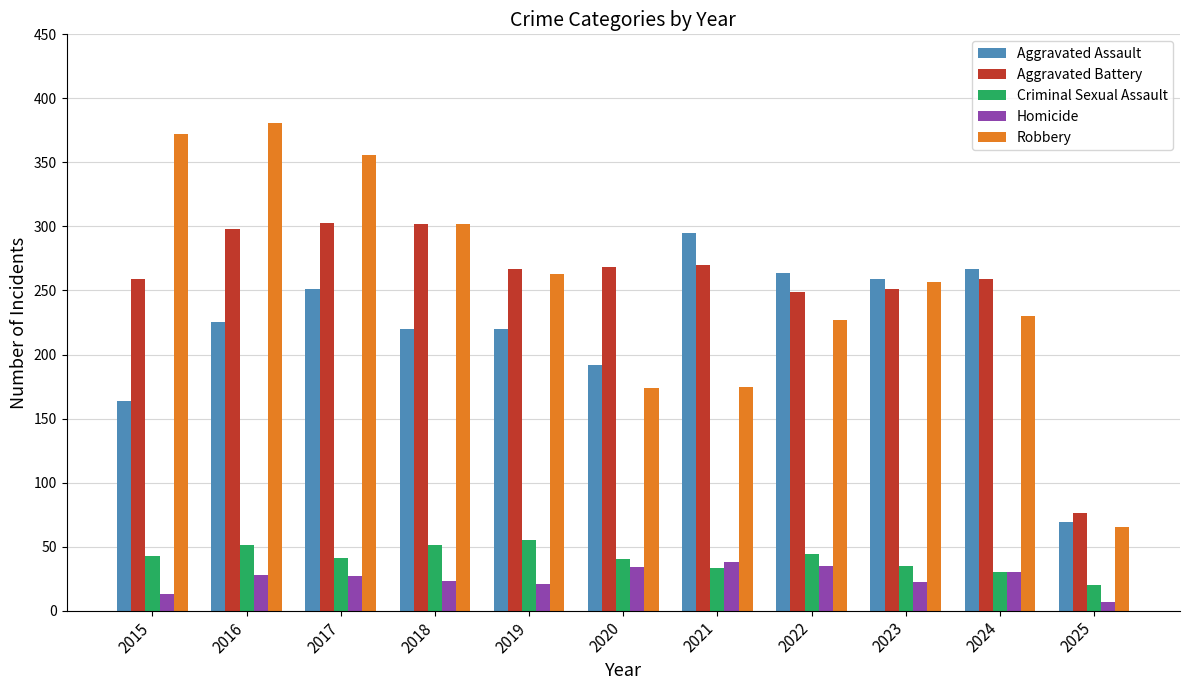

What is the minimum value shown in the chart?

7